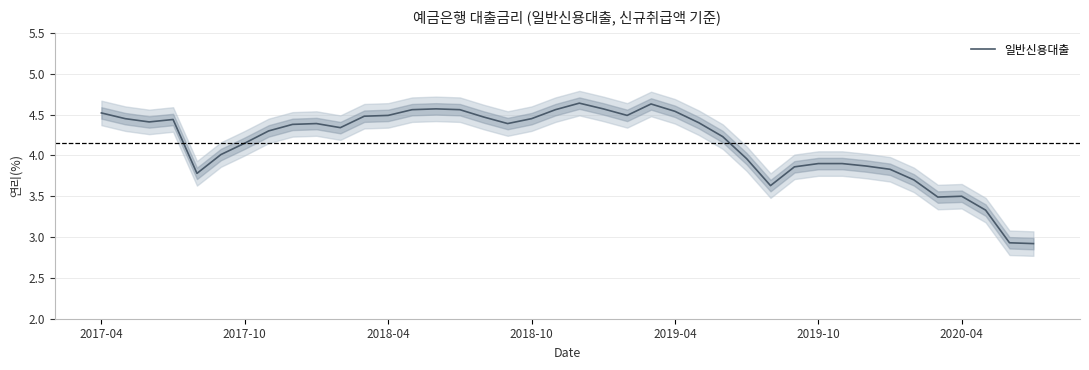

What is the value of the 27th point from the left?

4.2